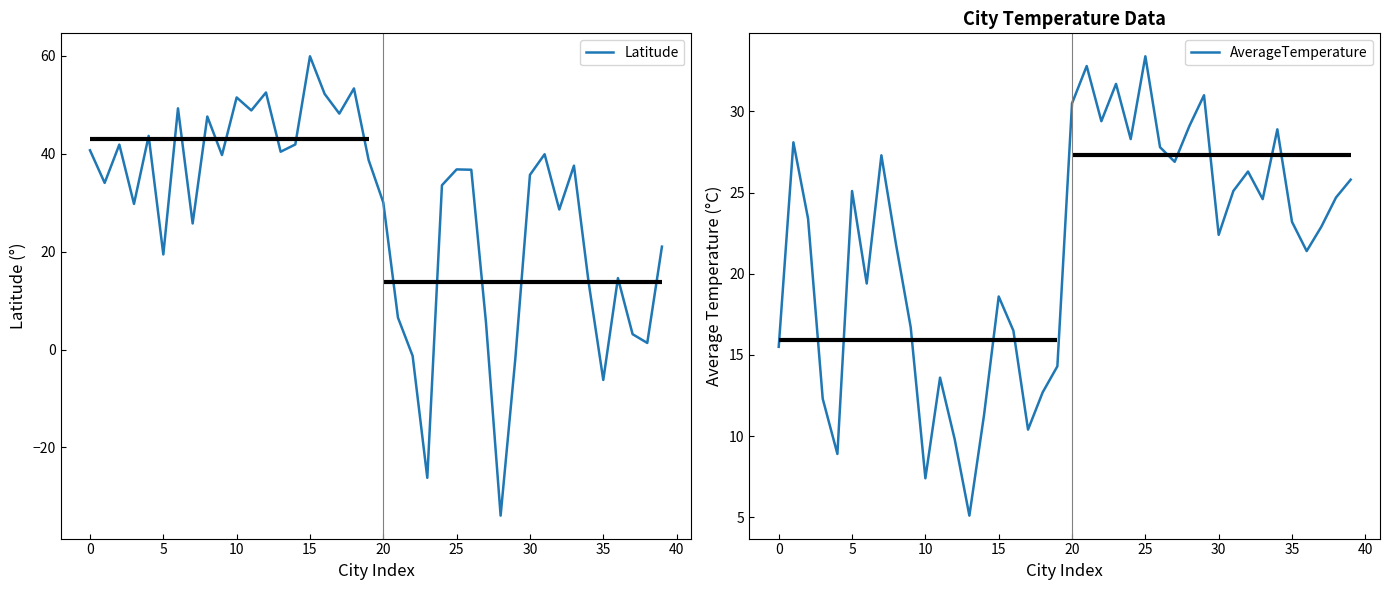

How many times do Latitude and AverageTemperature cross each other?

9